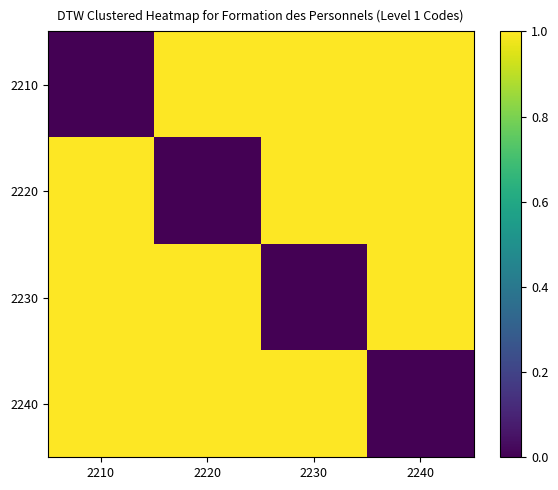

Rank the series at 2230 from lowest to highest value.

2230, 2210, 2220, 2240